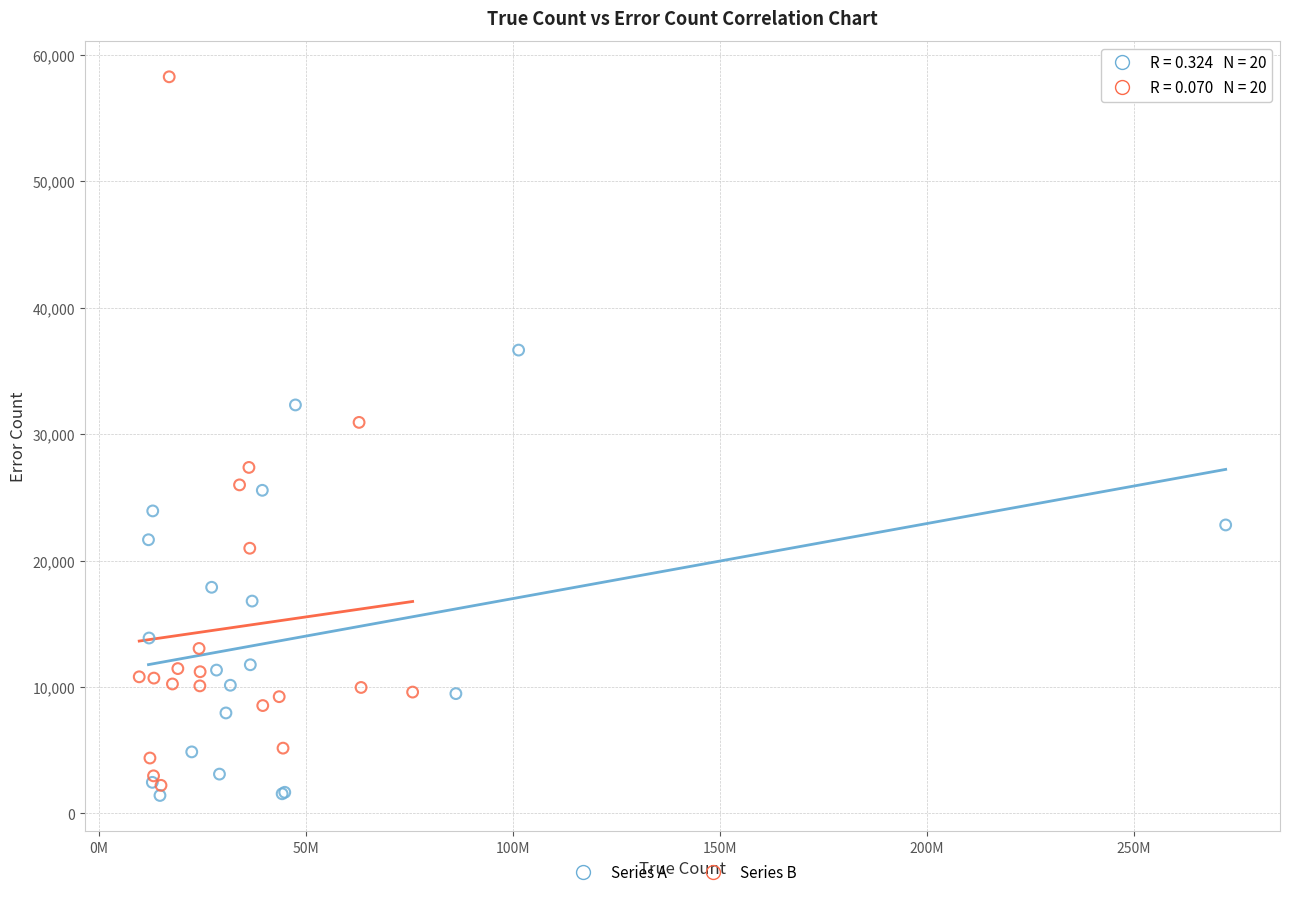

Which series contains the lowest Y value?

Series A